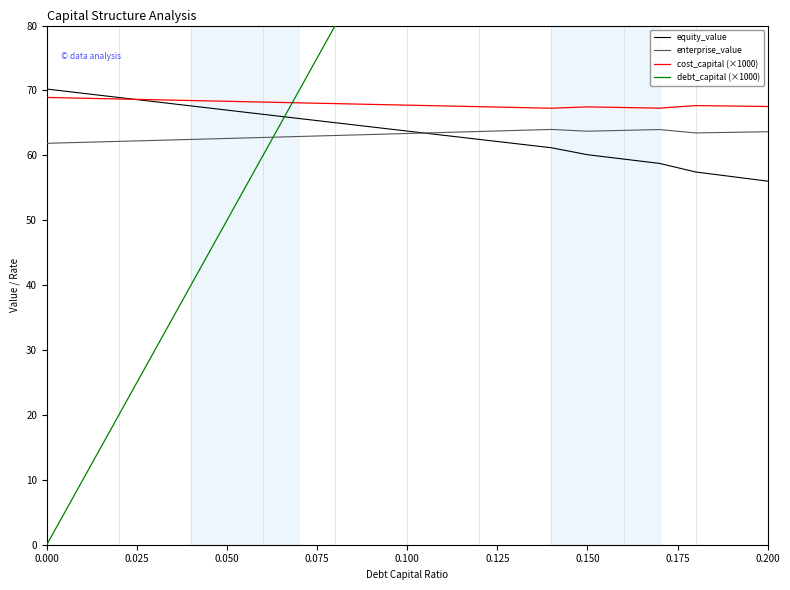

Reading right to left, transcribe all the data shown in this chart.

equity_value: 56.0	56.7	57.4	58.8	59.4	60.1	61.2	61.8	62.5	63.1	63.7	64.4	65.0	65.7	66.3	67.0	67.6	68.3	68.9	69.6	70.2
enterprise_value: 63.6	63.5	63.5	64.0	63.8	63.7	64.0	63.8	63.7	63.5	63.4	63.2	63.1	62.9	62.8	62.6	62.5	62.3	62.2	62.0	61.9
cost_capital (×1000): 67.5	67.6	67.7	67.3	67.4	67.5	67.3	67.4	67.5	67.6	67.7	67.9	68.0	68.1	68.2	68.3	68.4	68.6	68.7	68.8	68.9
debt_capital (×1000): 200.0	190.0	180.0	170.0	160.0	150.0	140.0	130.0	120.0	110.0	100.0	90.0	80.0	70.0	60.0	50.0	40.0	30.0	20.0	10.0	0.0